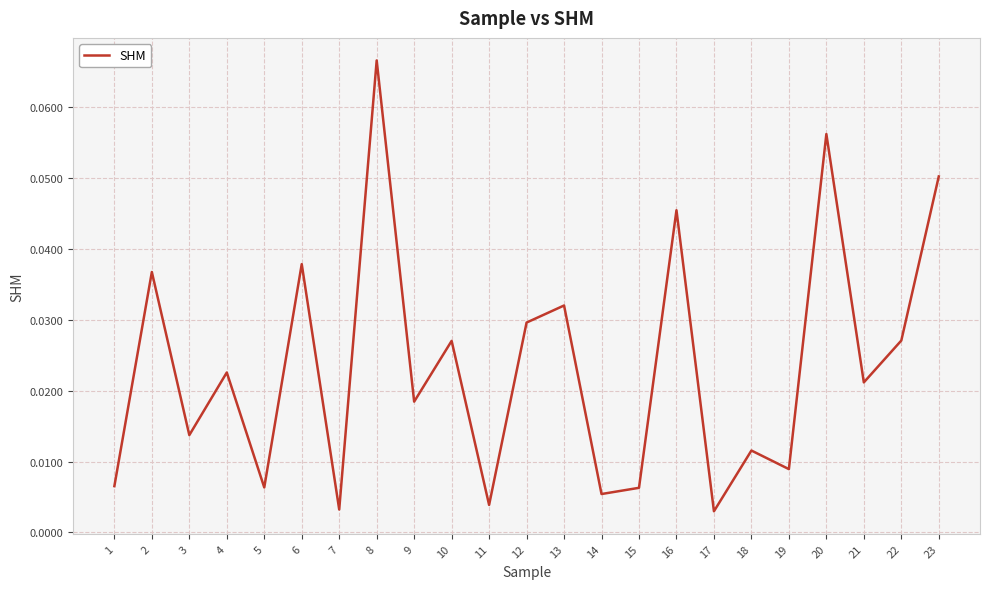

What is the sum of all values?

0.5